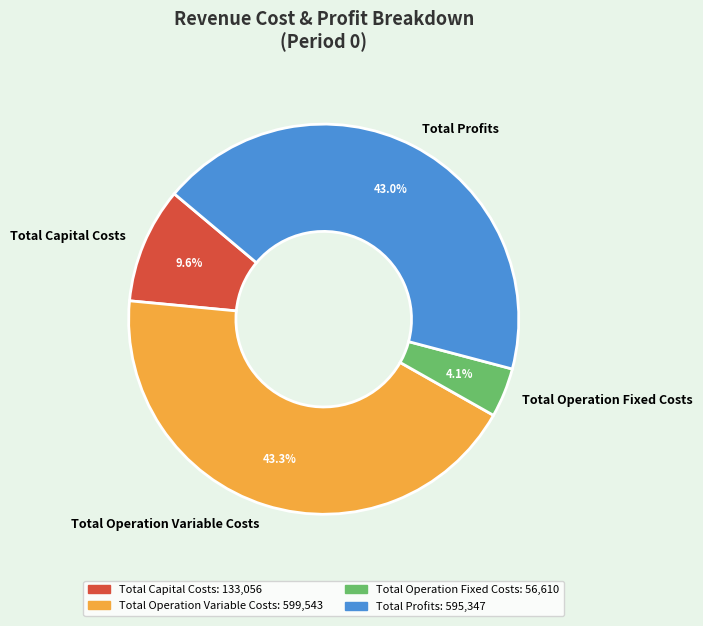

Does Total Profits account for over 50% of the chart?

No